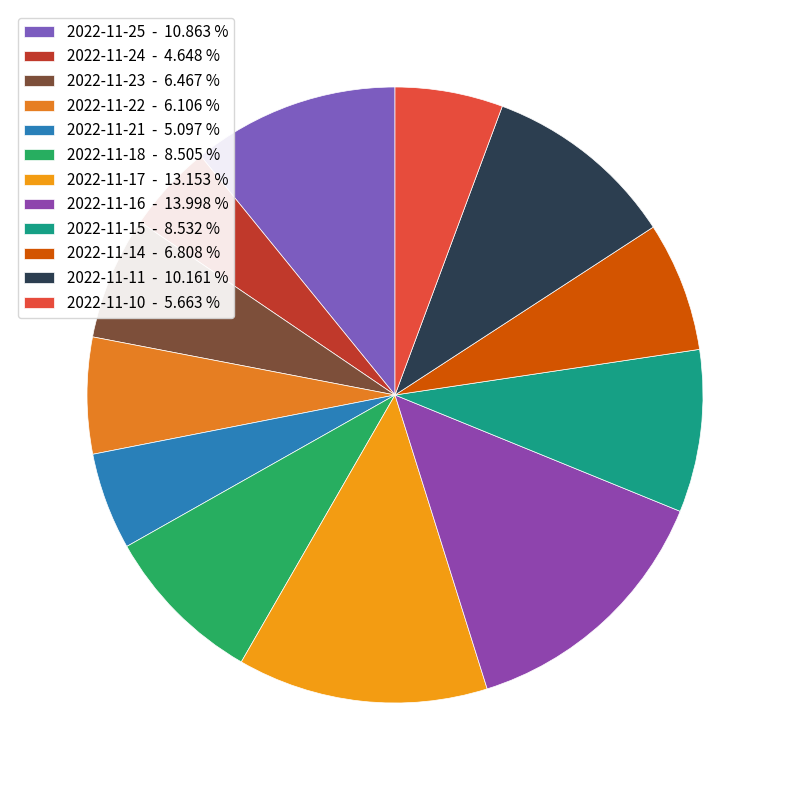

Count the number of slices in the pie.

12